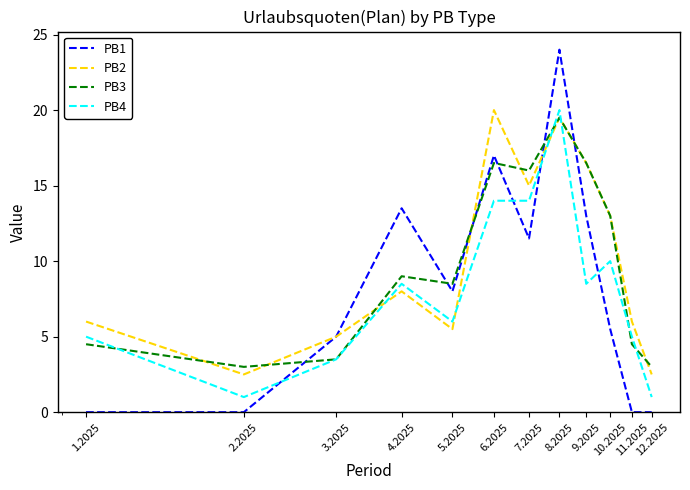

After their last crossing, which series has the higher values: PB1 or PB3?

PB3